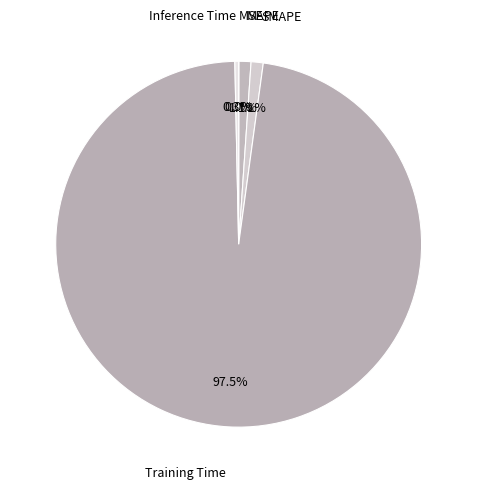

To the nearest percent, what is the average slice percentage?

20%